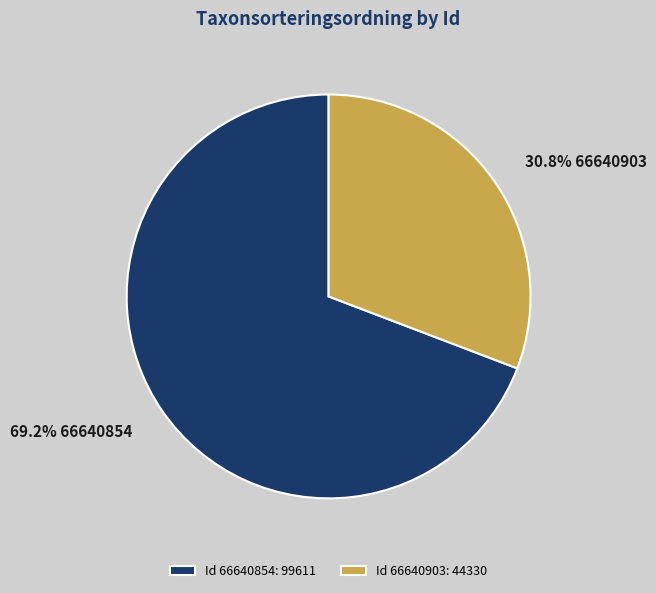

Is there any slice that represents more than half of the pie?

Yes